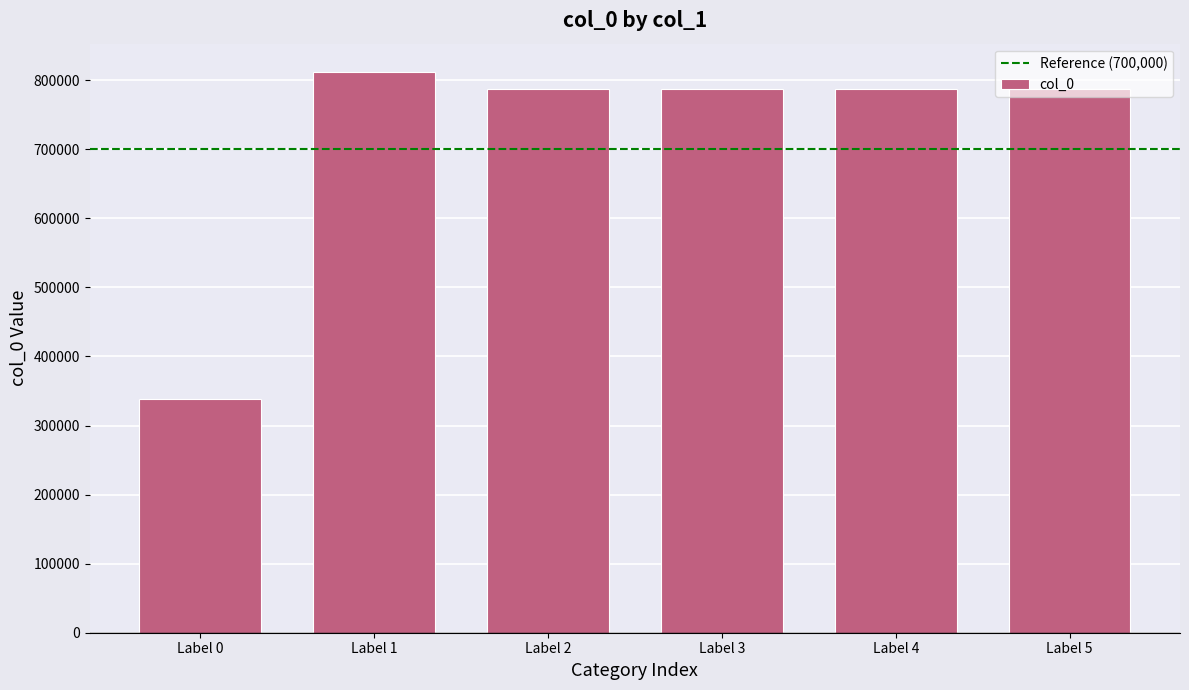

What is the sum of all values?

4301283